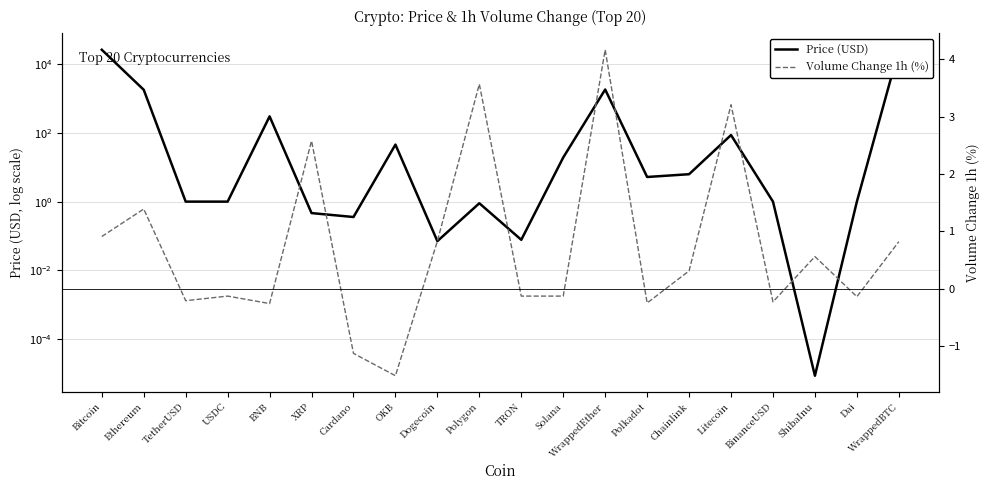

Does the chart display data point markers on the line(s)?

No